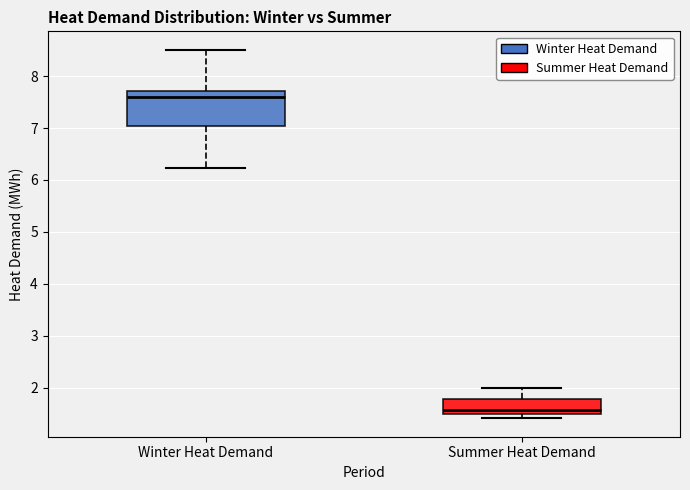

Reading left to right, read every box against the y-axis: the position of its median line, the range the box covers, and the ends of its whiskers. The values are not printed on the chart, so give them approximately, as read against the axis.

Winter Heat Demand: median 7.6, box 7.0 to 7.7, whiskers 6.2 to 8.5
Summer Heat Demand: median 1.6, box 1.5 to 1.8, whiskers 1.4 to 2.0